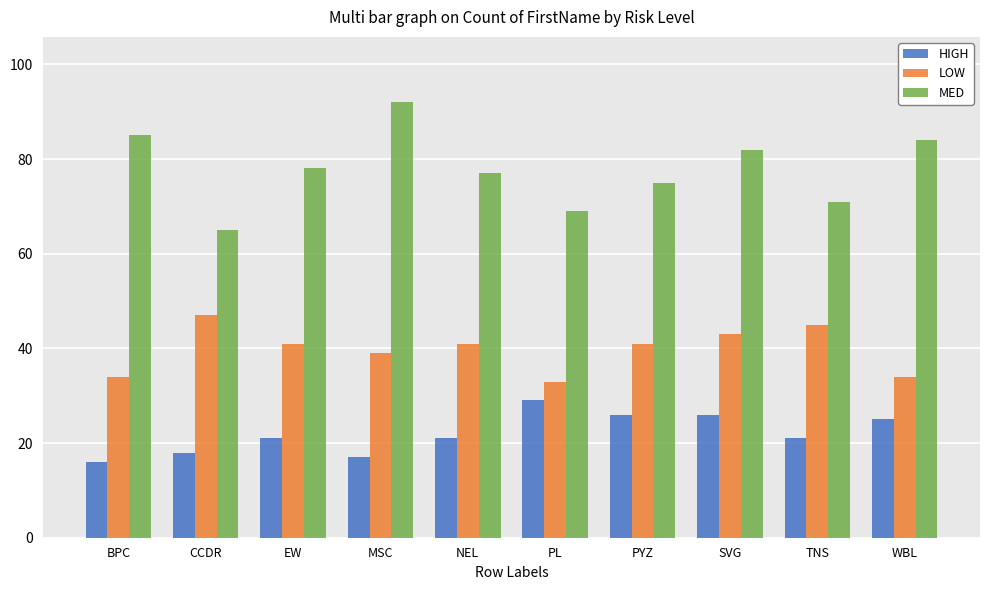

The value of MED at EW is 138. True or false?

False